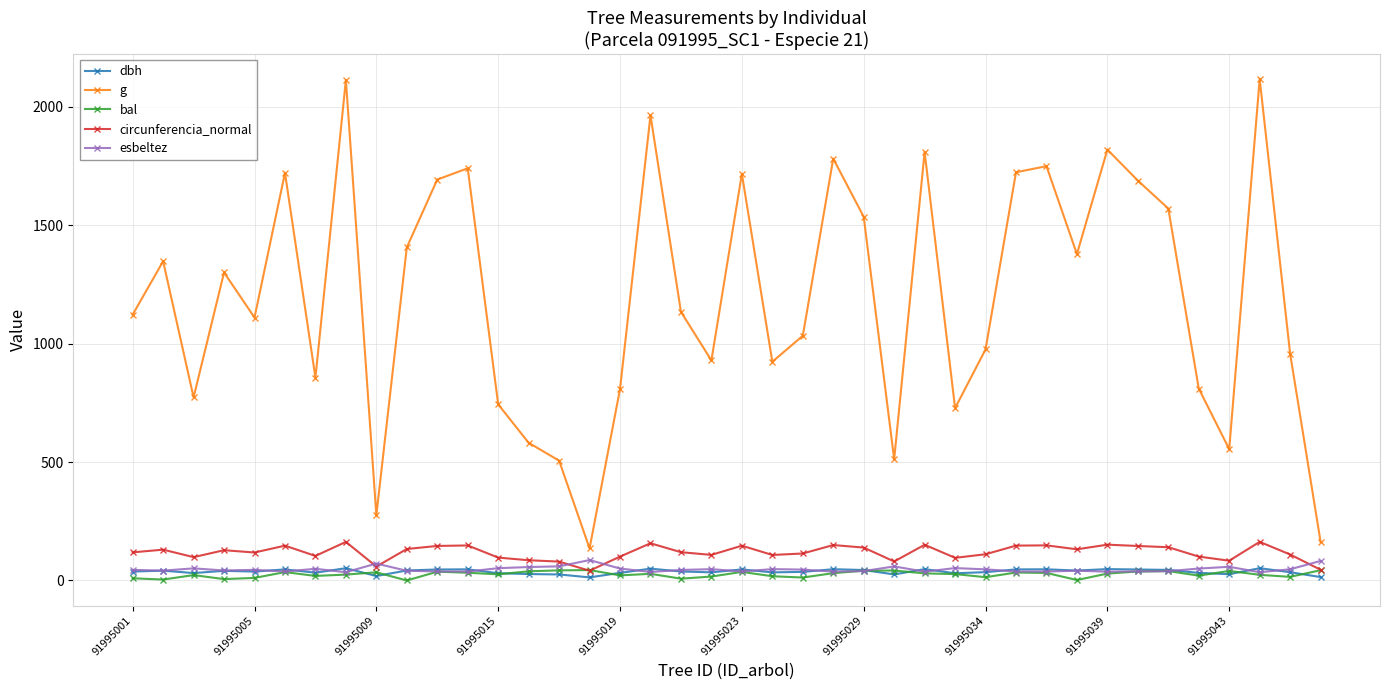

Which series has the largest total across all categories?

g